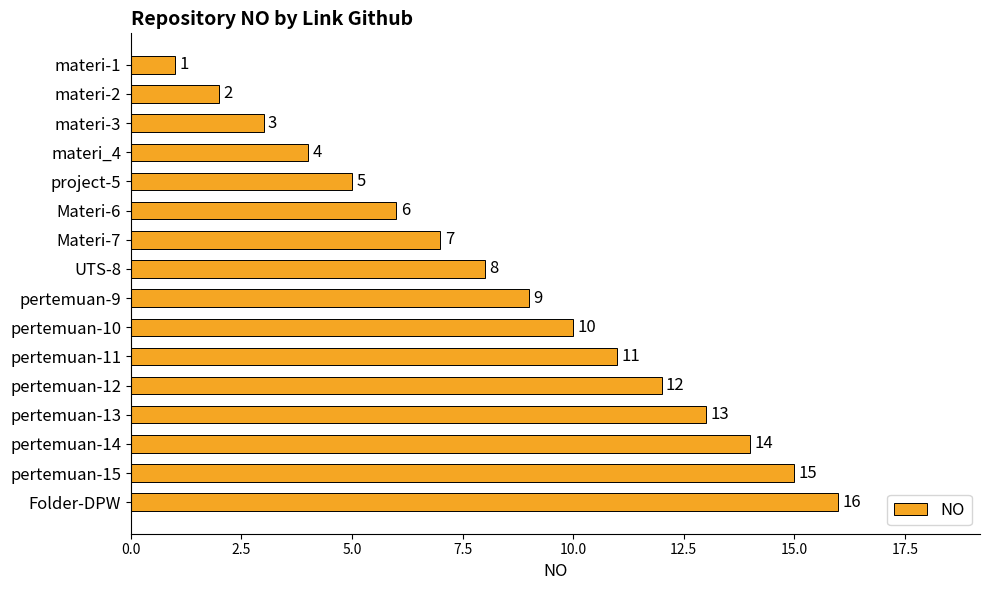

List the labels in order of value, smallest first.

materi-1, materi-2, materi-3, materi_4, project-5, Materi-6, Materi-7, UTS-8, pertemuan-9, pertemuan-10, pertemuan-11, pertemuan-12, pertemuan-13, pertemuan-14, pertemuan-15, Folder-DPW